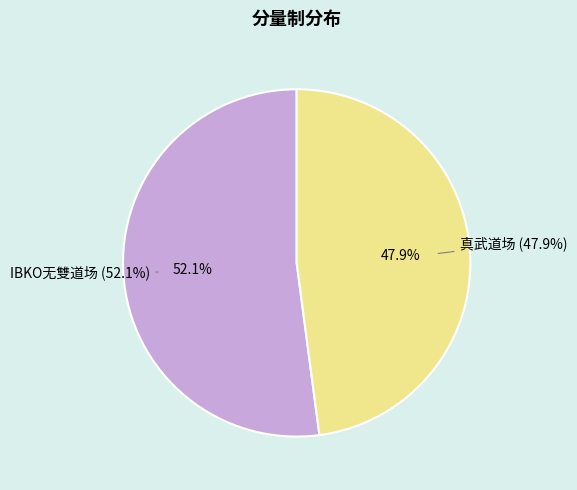

Is it true that IBKO无雙道场 is 42% of the pie?

False